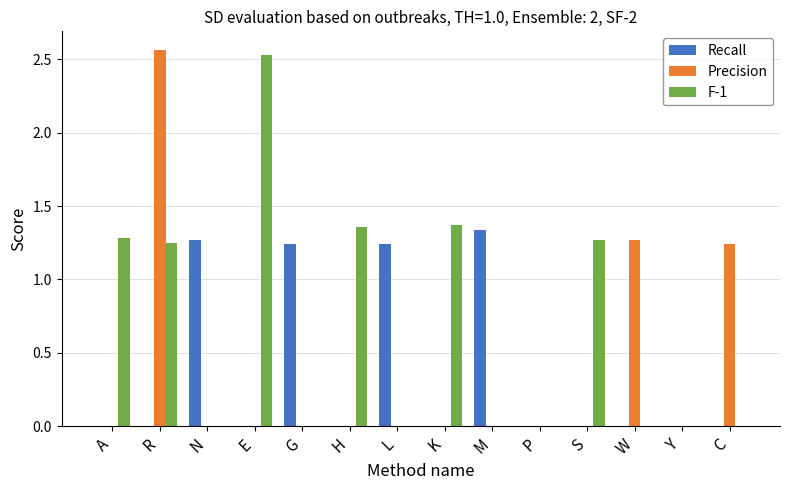

Which category has the highest value in the F-1 series?

E